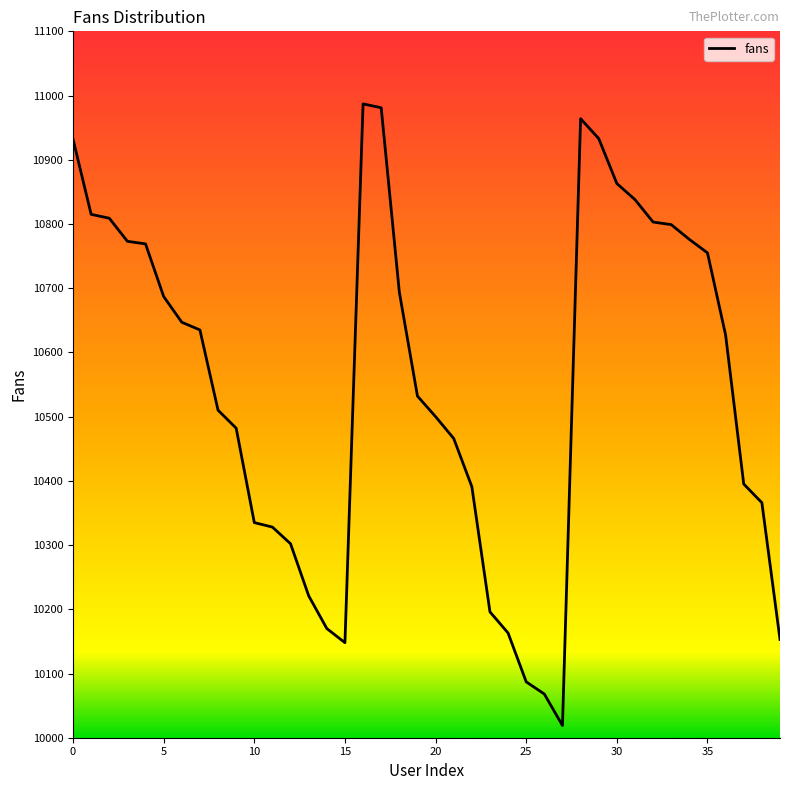

What is the greatest value displayed?

10987